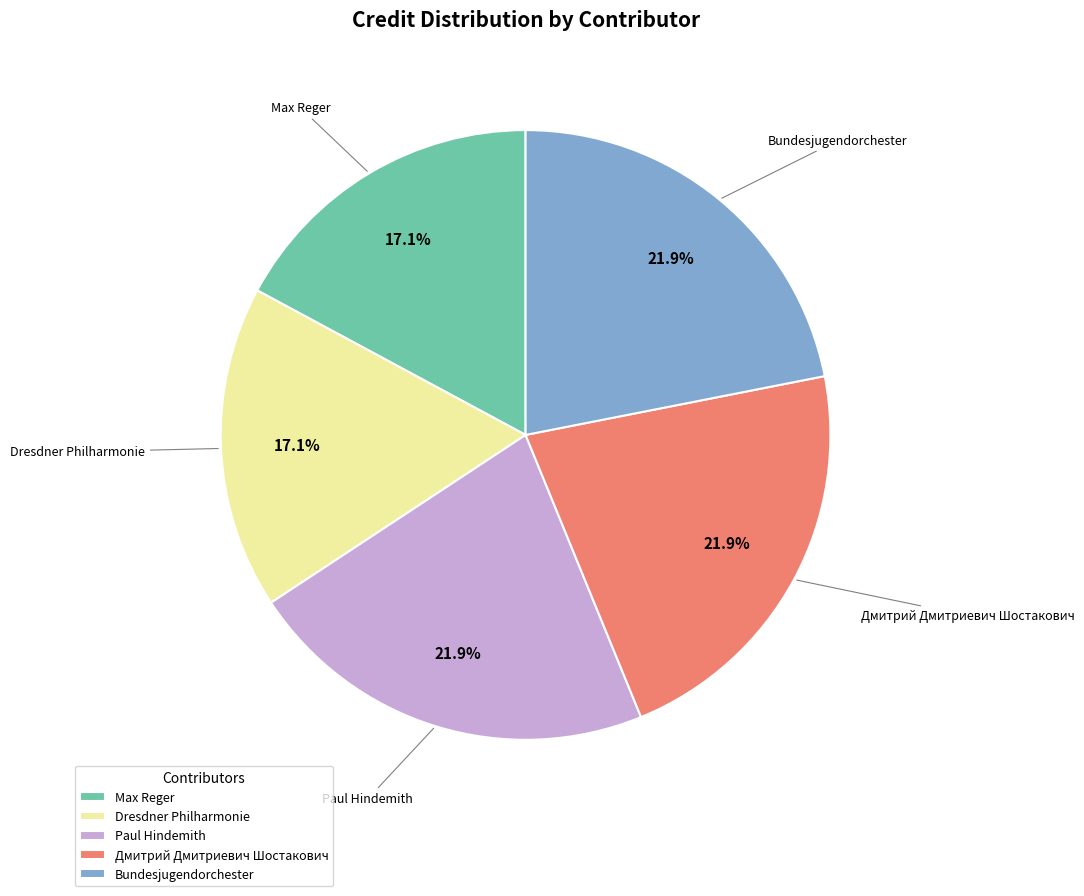

To the nearest percent, what is the average slice percentage?

20%